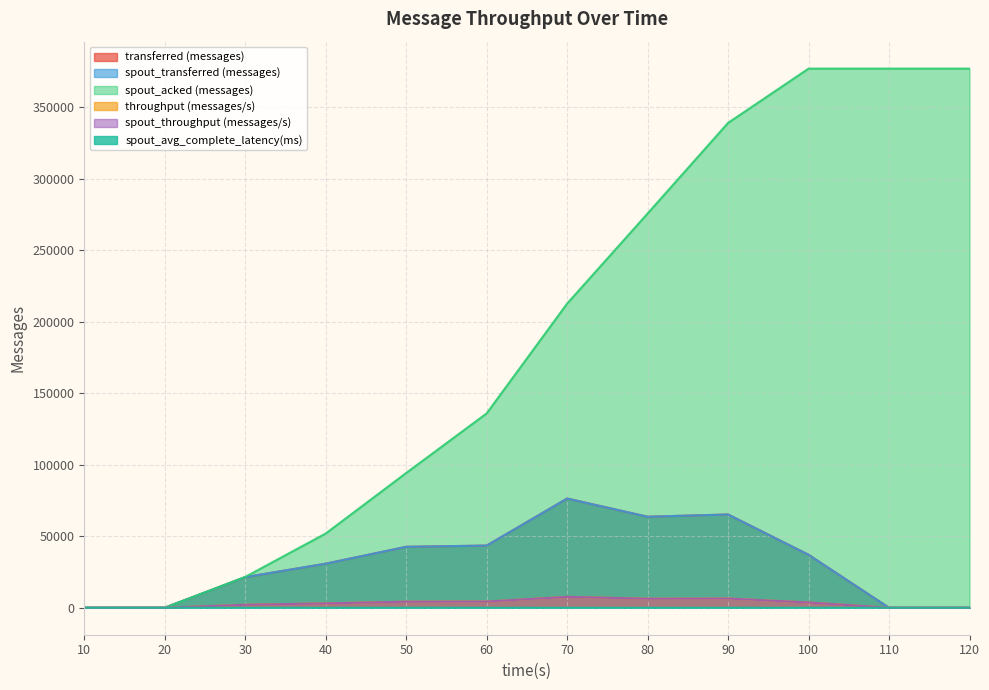

What is the value of the spout_acked (messages) point at the 9th from the left?

339040.0